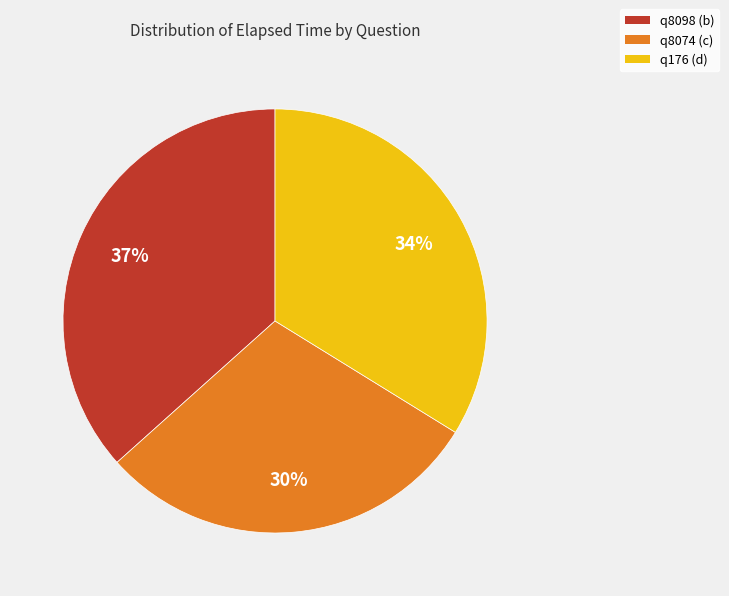

Rank the categories by value from lowest to highest.

q8074 (c), q176 (d), q8098 (b)